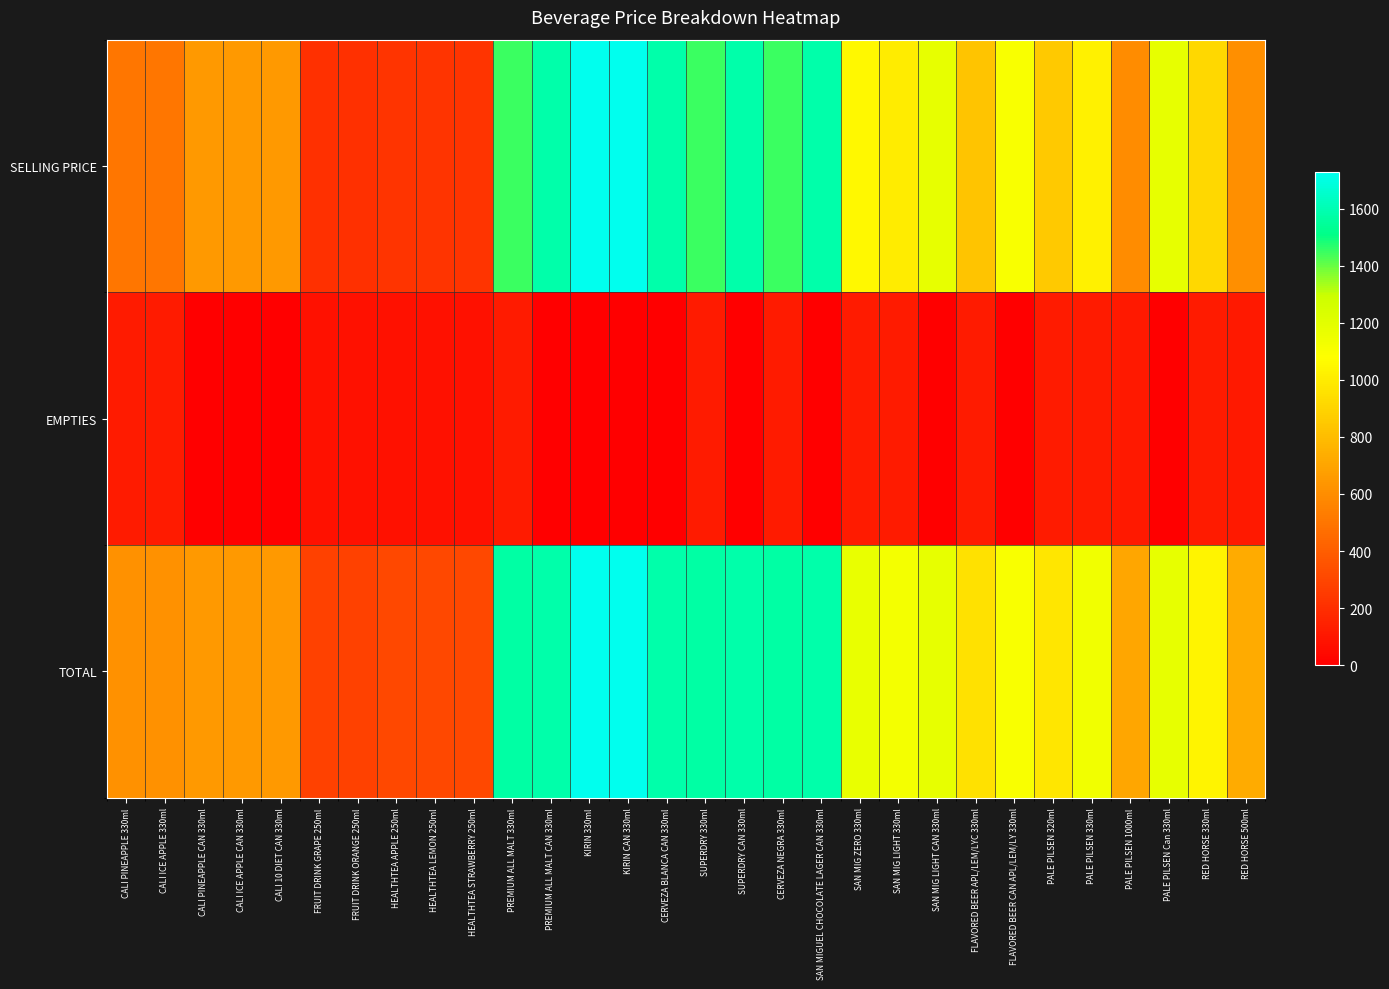

Which series changed the most between CALI 10 DIET CAN 330ml and PALE PILSEN 1000ml?

EMPTIES